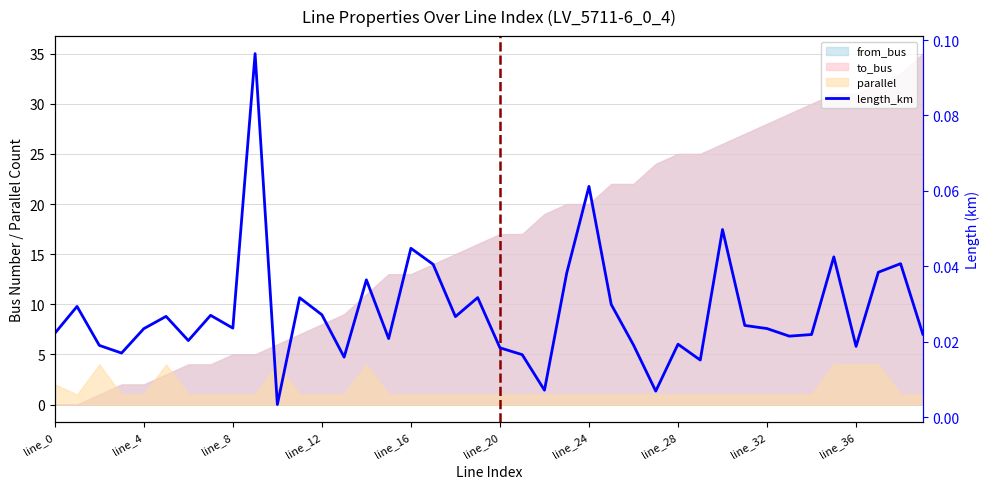

Which category has the lowest value across all series?

10